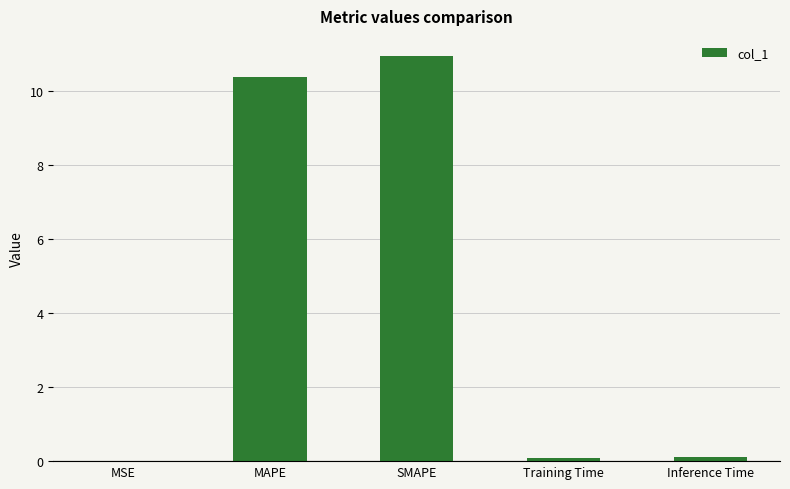

Between SMAPE and MAPE, which is larger?

SMAPE